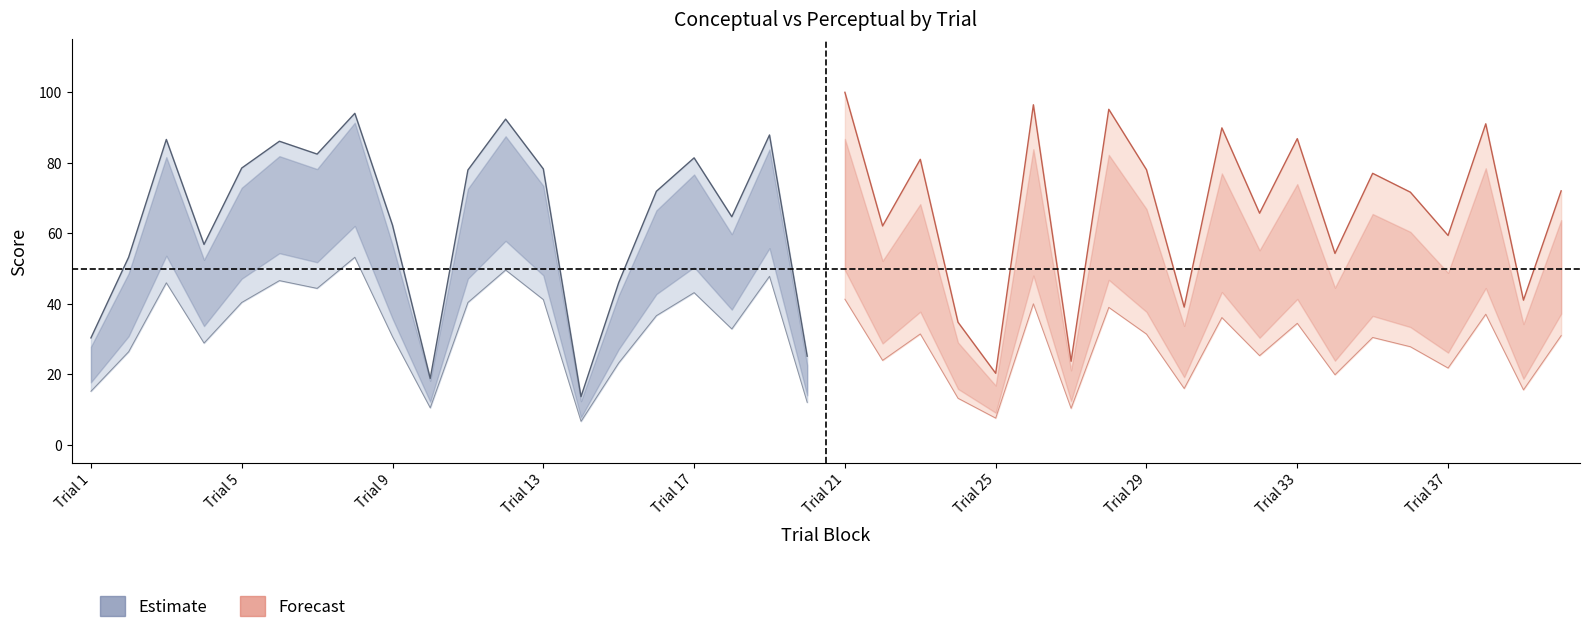

What is the value of the conceptual point at the 22nd from the left?

56.5